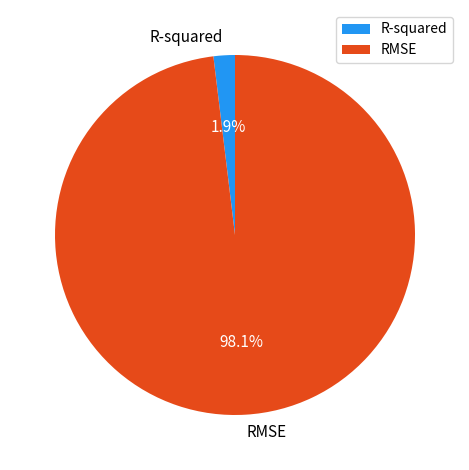

To the nearest percent, what percentage of the pie is RMSE?

98%